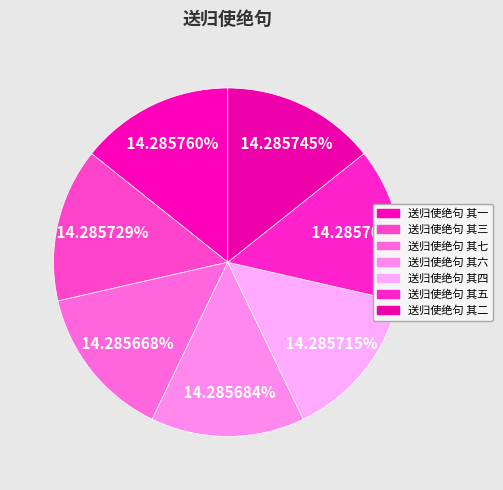

How many slices are in this pie chart?

7